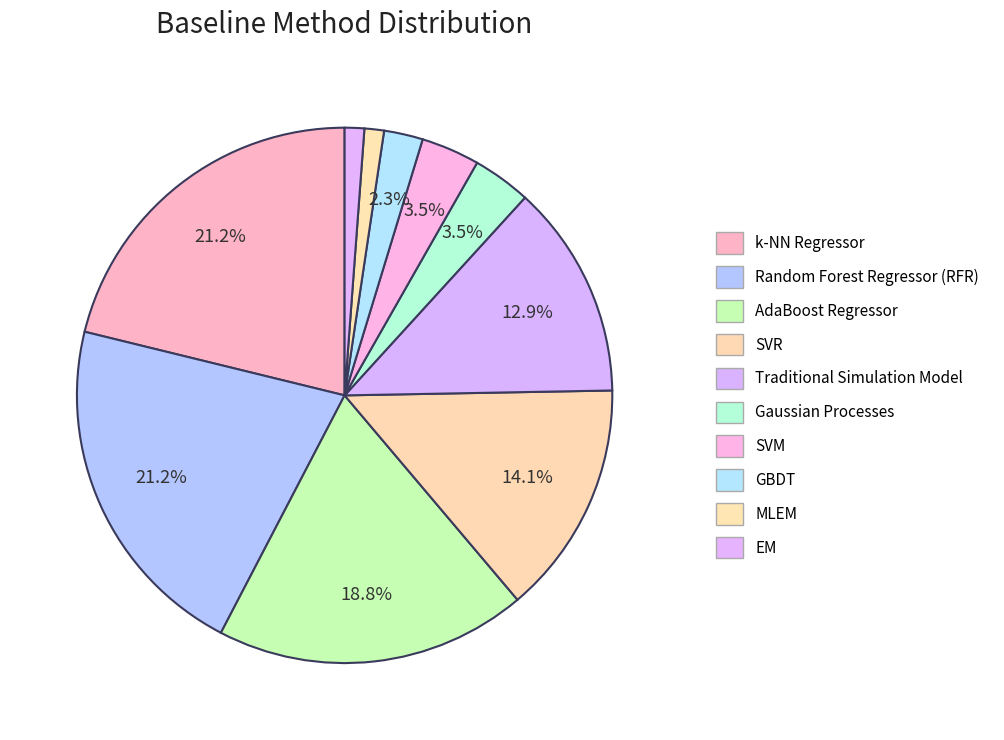

What percentage is the GBDT slice, to the nearest percent?

2%